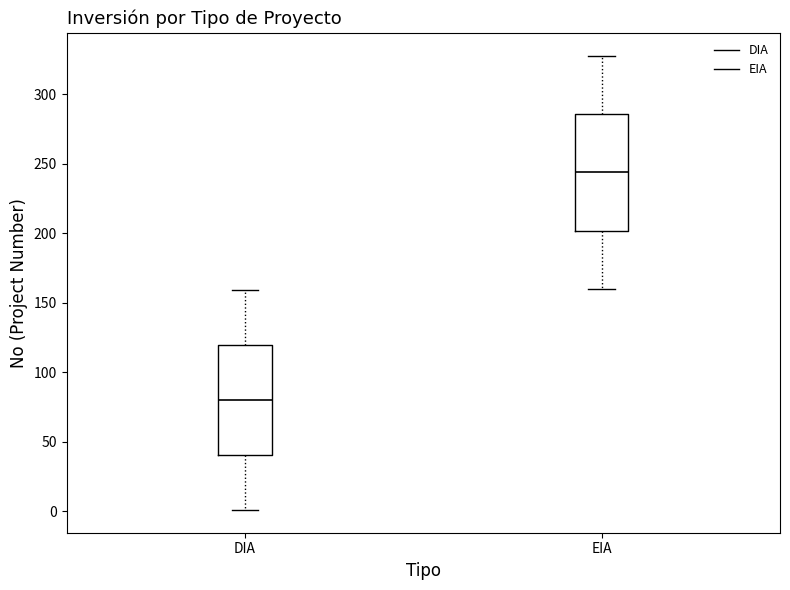

Comparing the boxes themselves (not the whiskers), which one is the tallest?

EIA